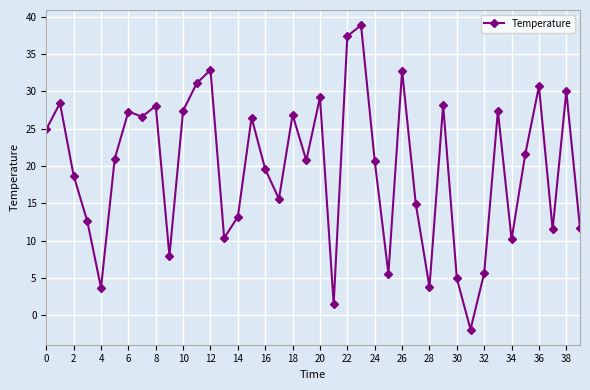

What is the value of the 37th point from the left?

30.7